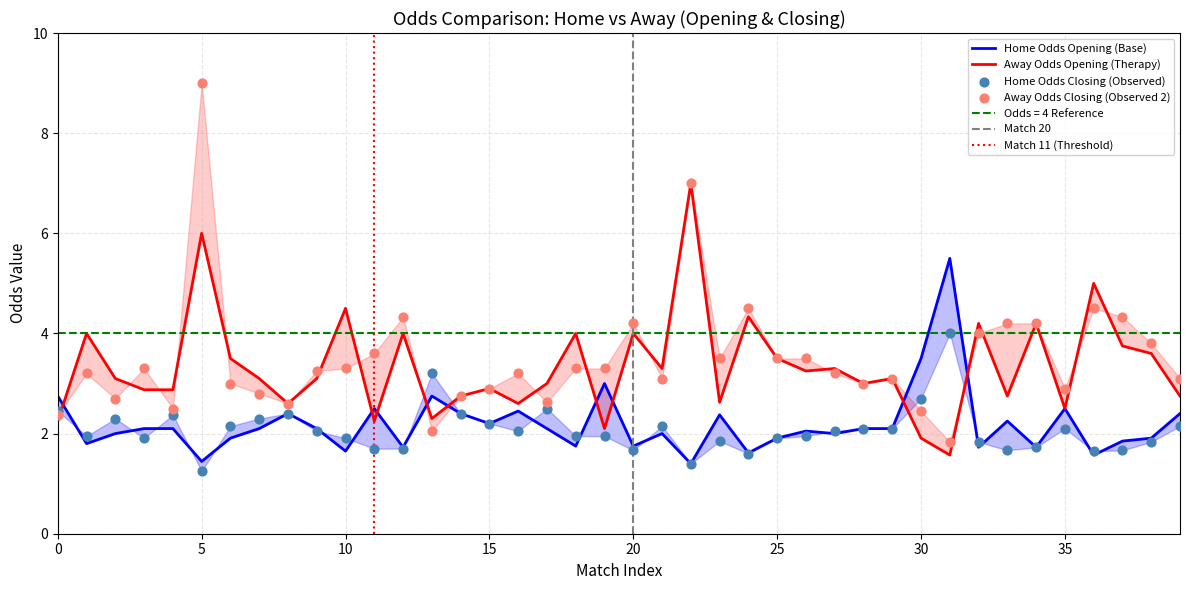

At how many categories does at least one series exceed 7?

1